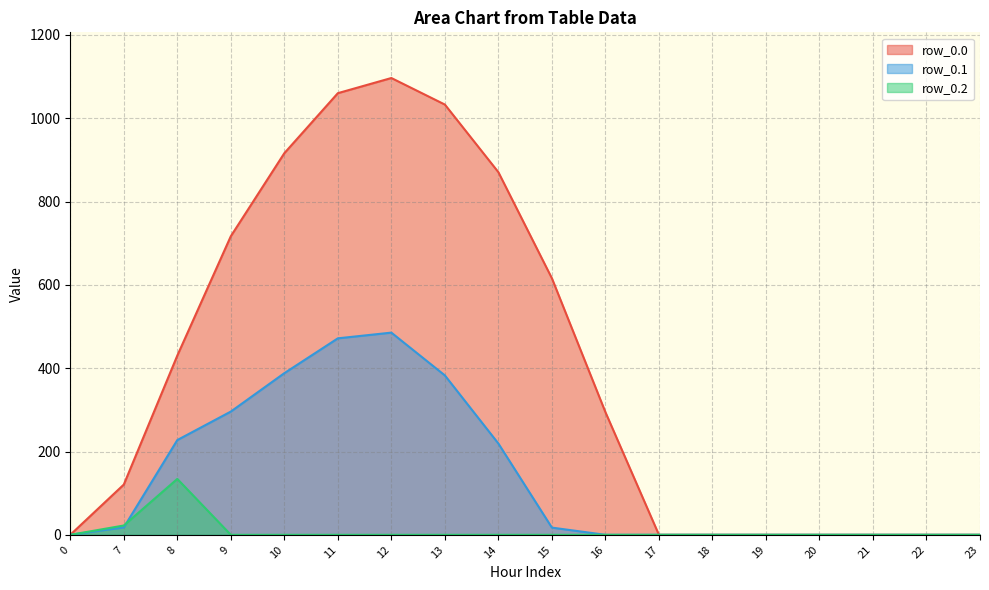

What is the value of the row_0.1 point at the 6th from the left?

471.7